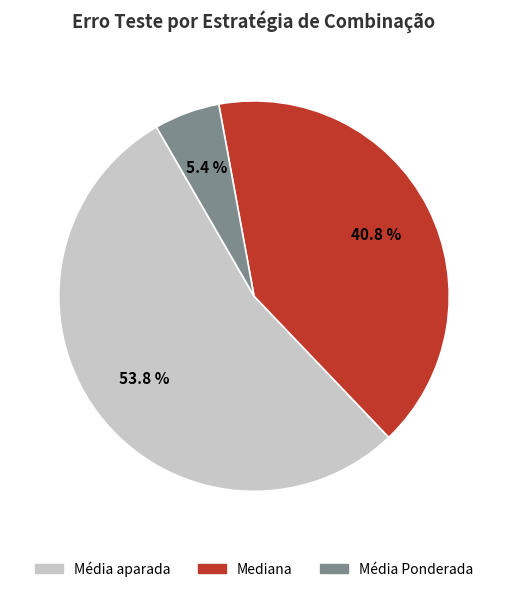

How many segments does this pie chart have?

3